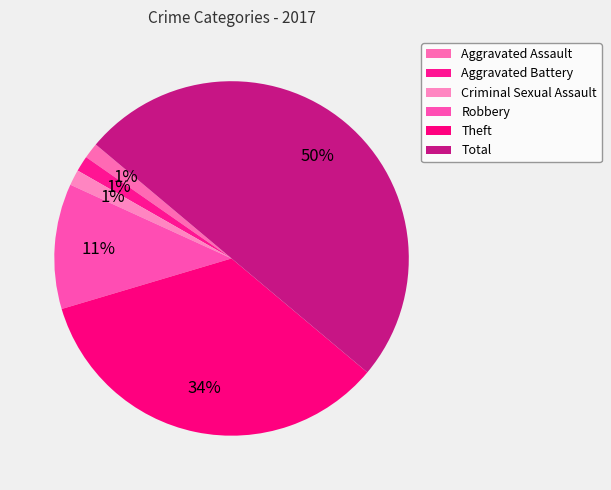

What percentage is the Criminal Sexual Assault slice, to the nearest percent?

1%